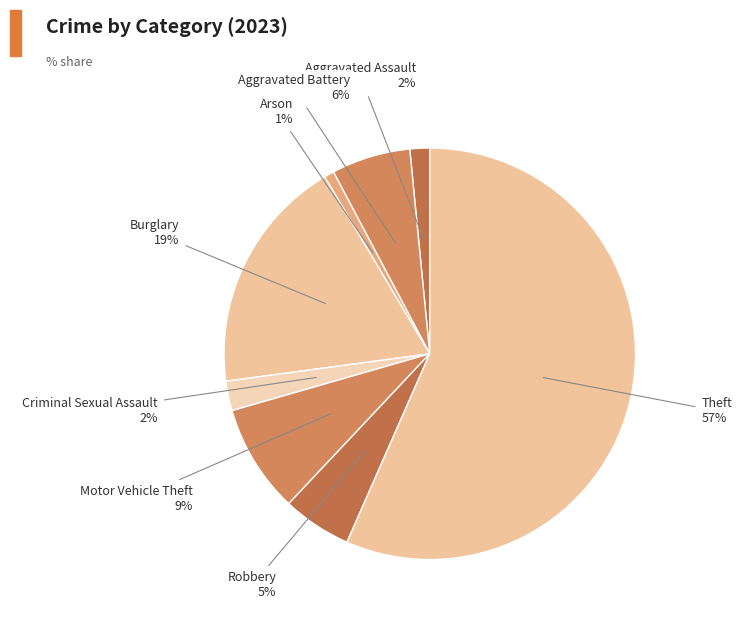

Count the number of slices in the pie.

8